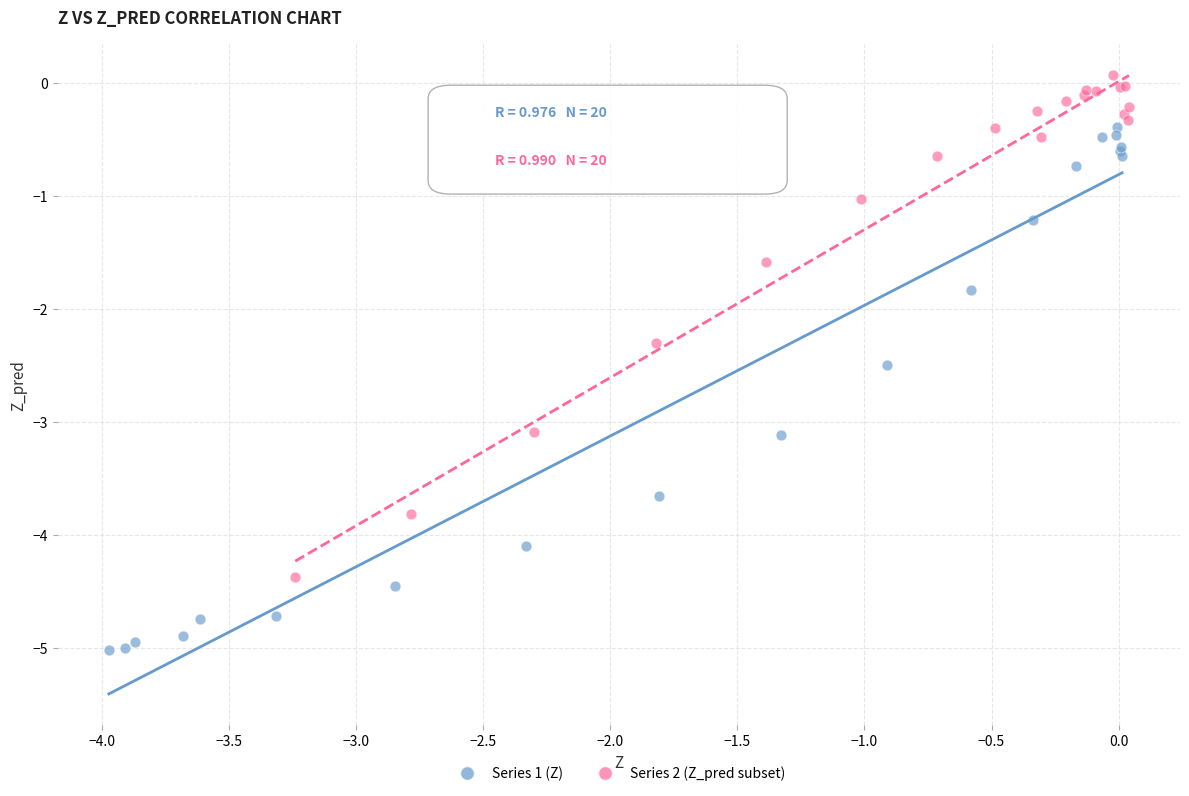

Which series reaches the maximum Y coordinate?

Series 2 (Z_pred subset)